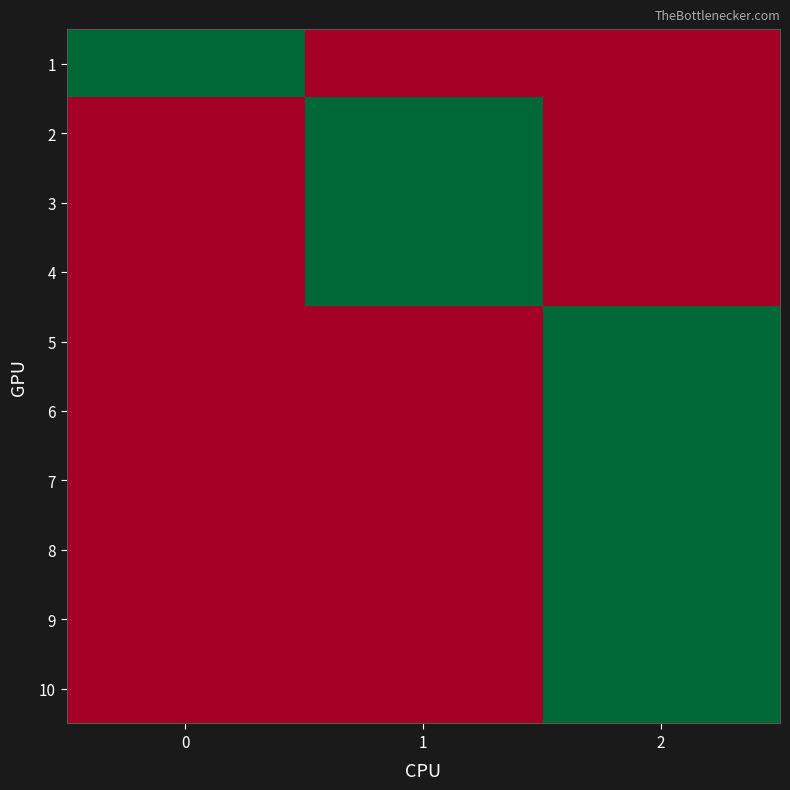

At how many categories does at least one series exceed 0?

3